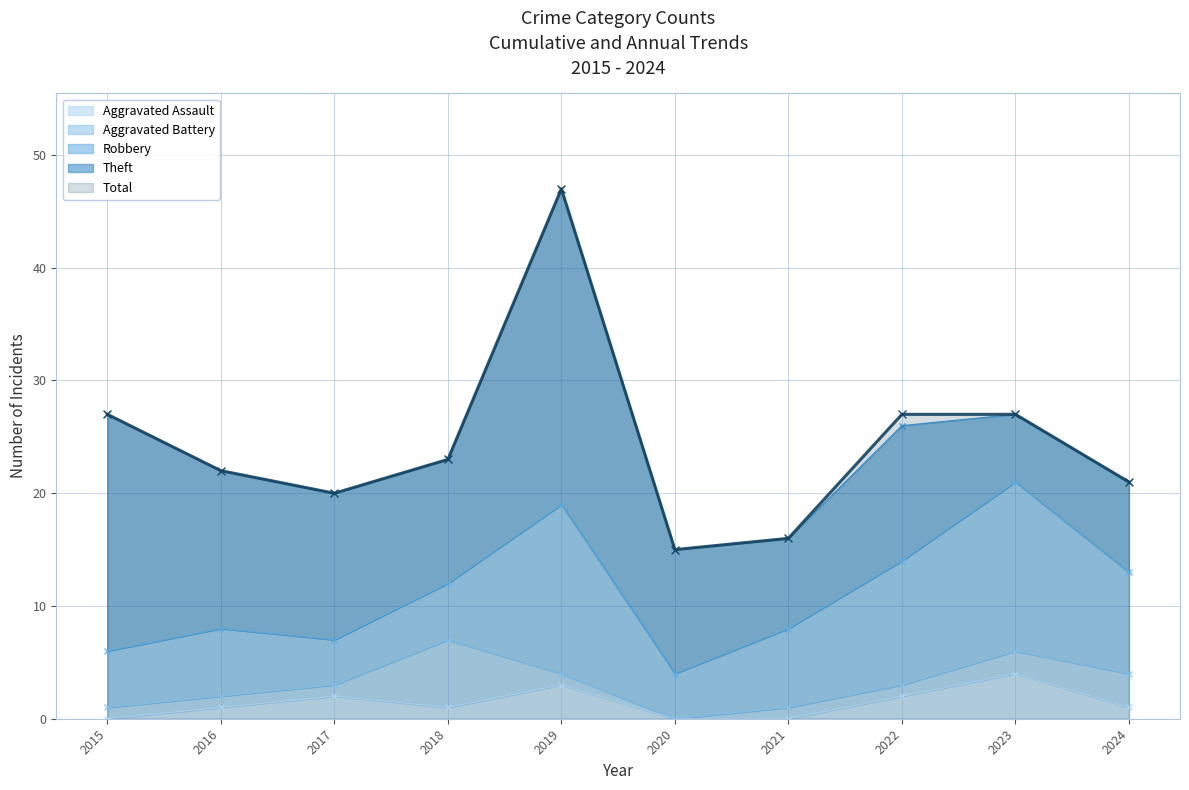

Where does the Total series first go above 23?

2015